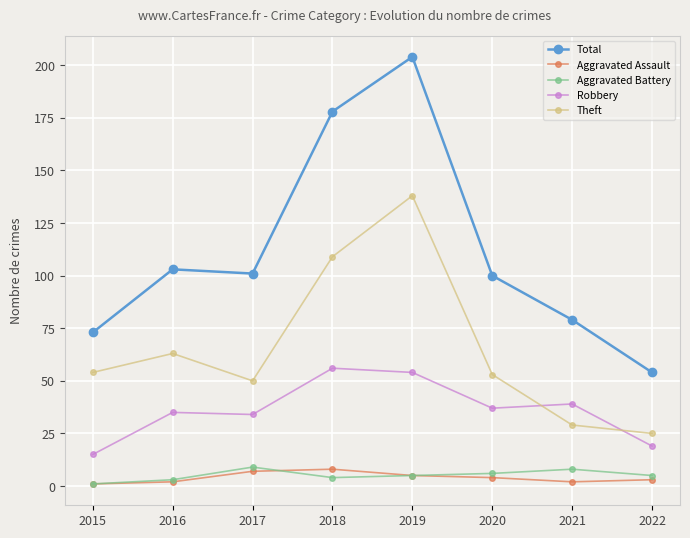

Is the value of Aggravated Battery at 2020 greater than the value of Total at 2016?

No